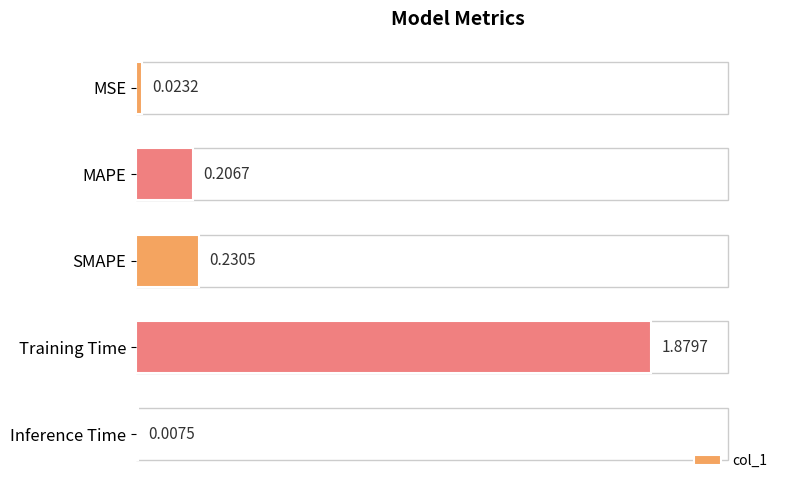

How many bars are there in total?

5